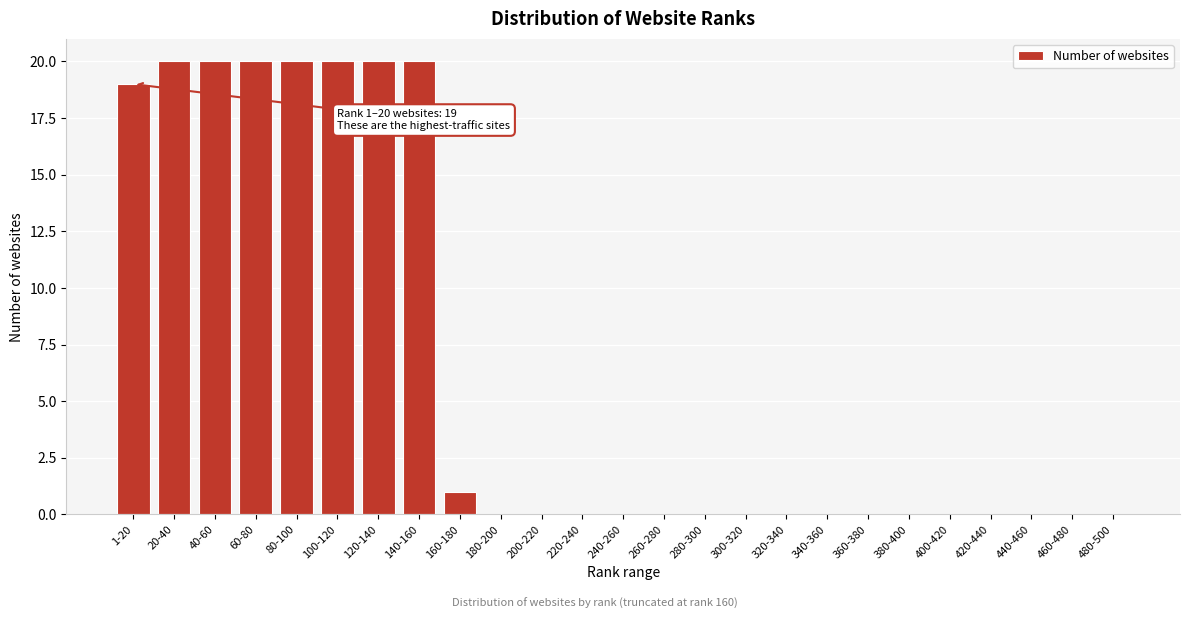

Reading left to right, transcribe all the data shown in this chart.

1-20=19	20-40=20	40-60=20	60-80=20	80-100=20	100-120=20	120-140=20	140-160=20	160-180=1	180-200=0	200-220=0	220-240=0	240-260=0	260-280=0	280-300=0	300-320=0	320-340=0	340-360=0	360-380=0	380-400=0	400-420=0	420-440=0	440-460=0	460-480=0	480-500=0